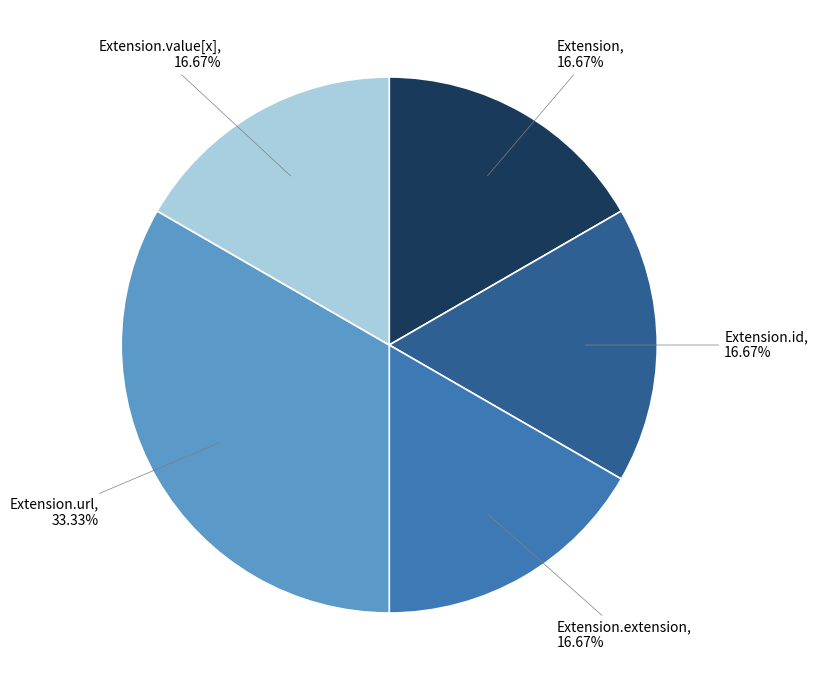

Is there any slice that represents more than half of the pie?

No